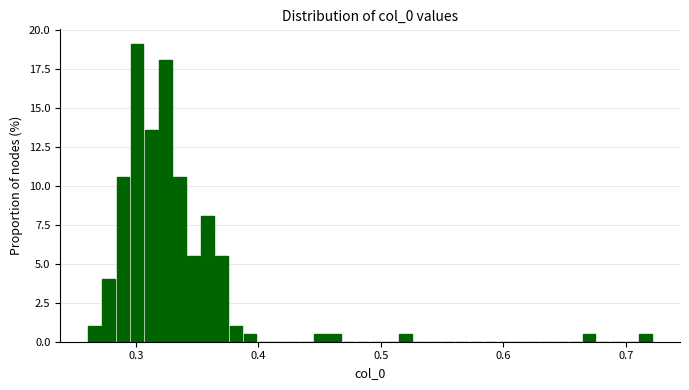

Read against the x-axis, roughly where is the centre of the tallest bar?

0.30